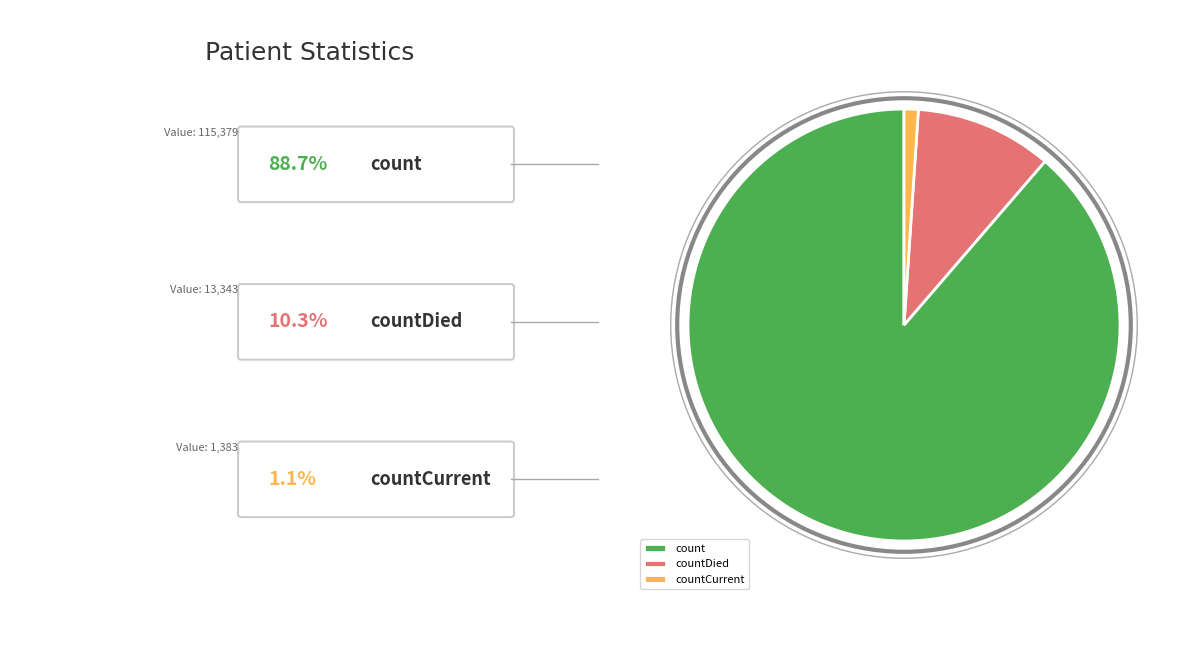

How many slices are in this pie chart?

3